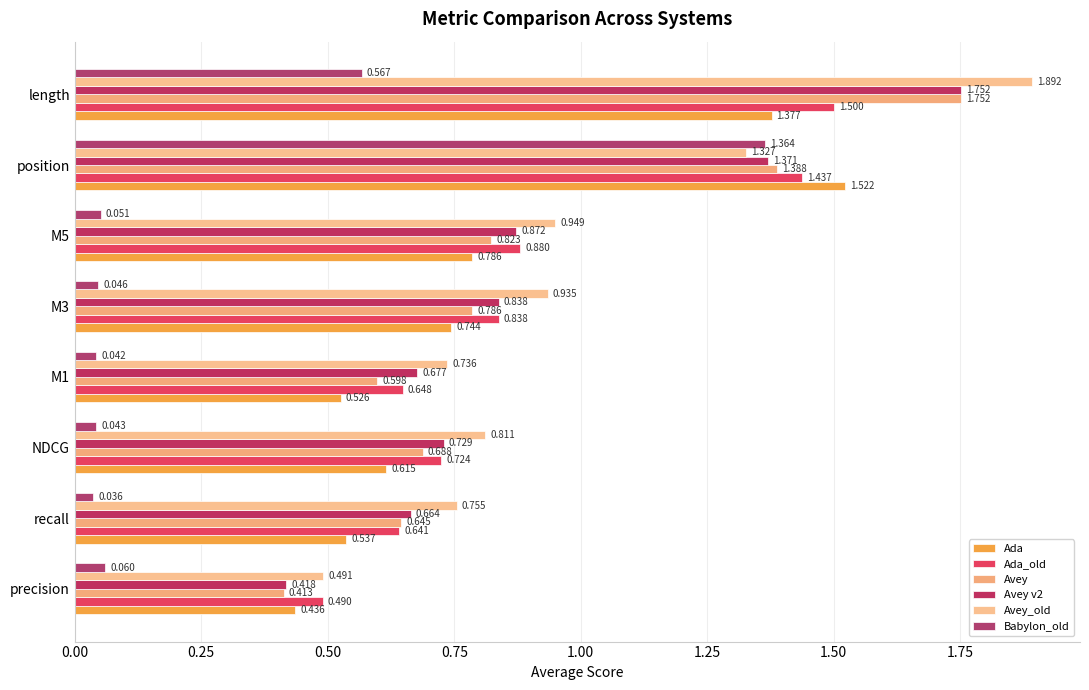

What is the sum of all Babylon_old values?

2.2